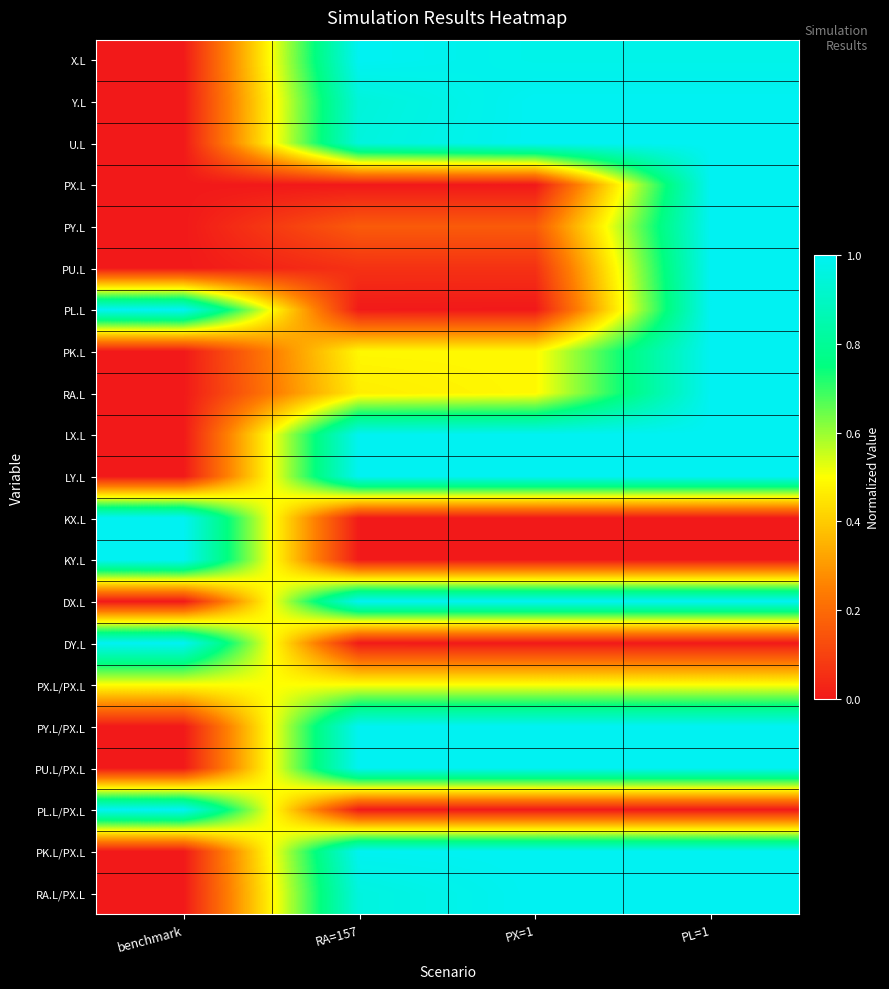

What is the difference between the highest and lowest values at benchmark?

1.0